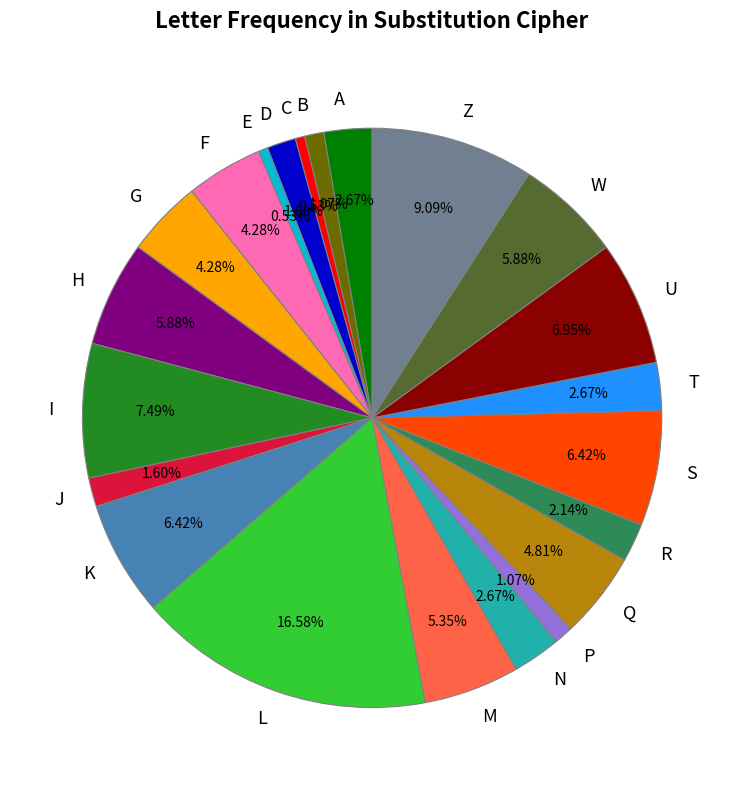

What portion of the pie excludes J?

98.4%